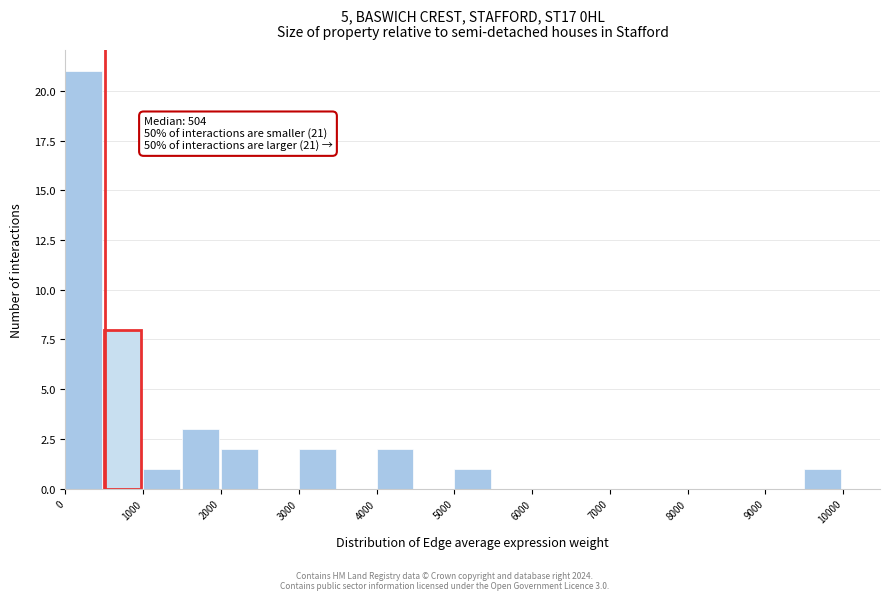

Over which range of the x-axis is the bar tallest?

0 to 500